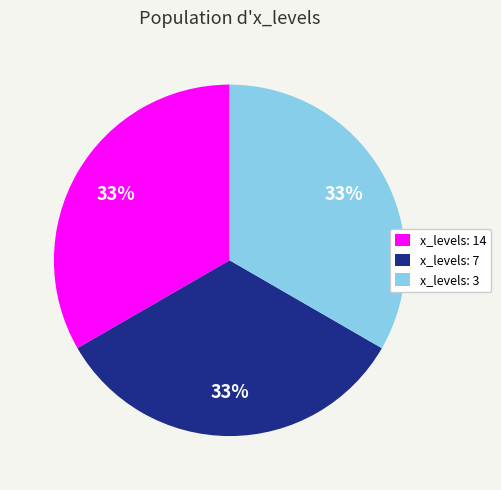

What percentage is the x_levels: 7 slice, to the nearest percent?

33%